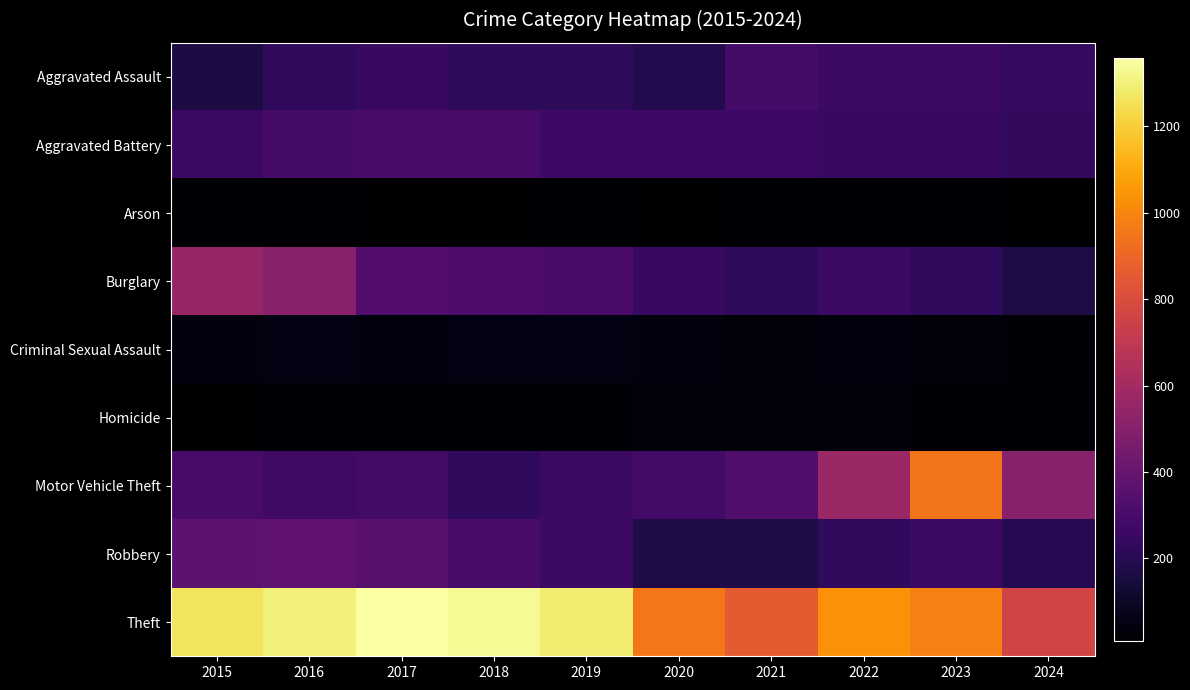

Rank the series by their maximum value, from lowest to highest.

Arson, Homicide, Criminal Sexual Assault, Aggravated Assault, Aggravated Battery, Robbery, Burglary, Motor Vehicle Theft, Theft